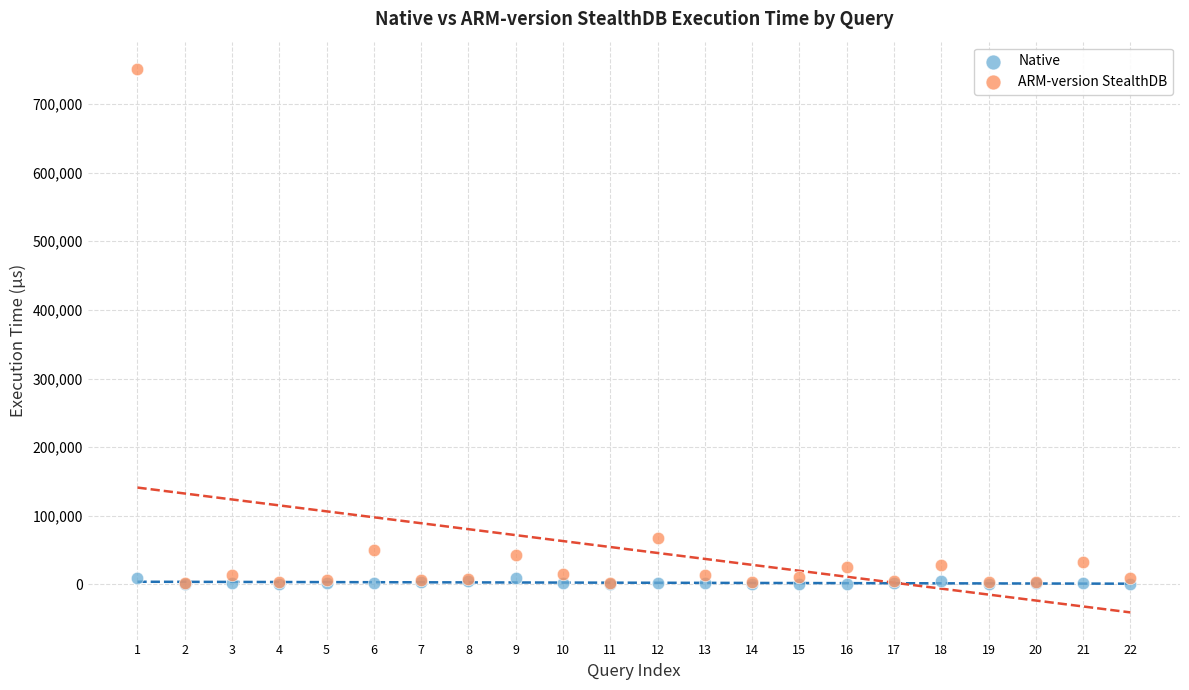

In the ARM-version StealthDB series, what Y value is closest to 376539?

67793.8